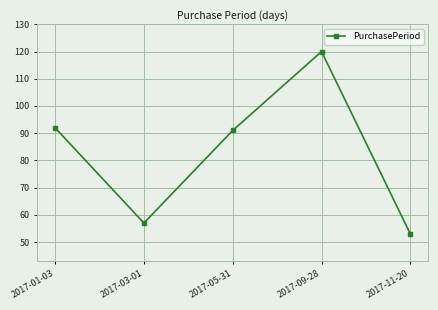

Which has a higher value, 2017-03-01 or 2017-11-20?

2017-03-01